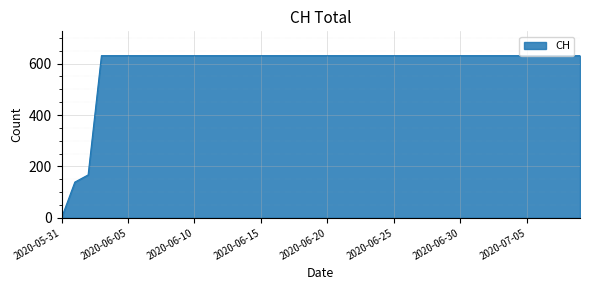

What is the difference between the maximum and minimum values?

631